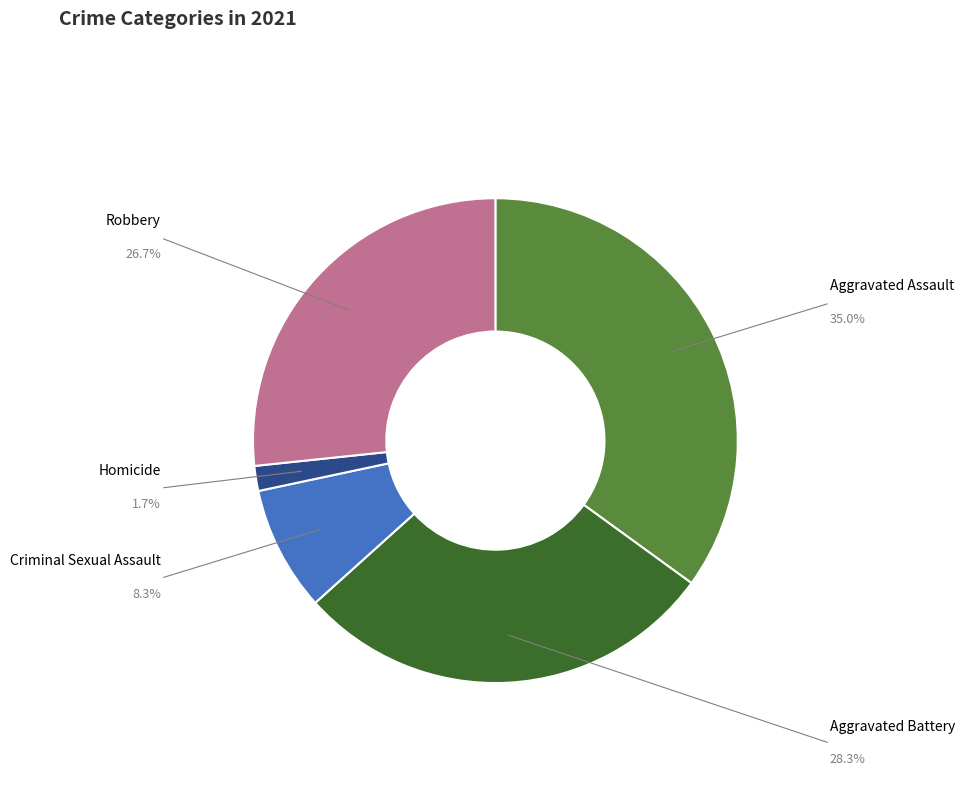

Does any single category account for the majority?

No